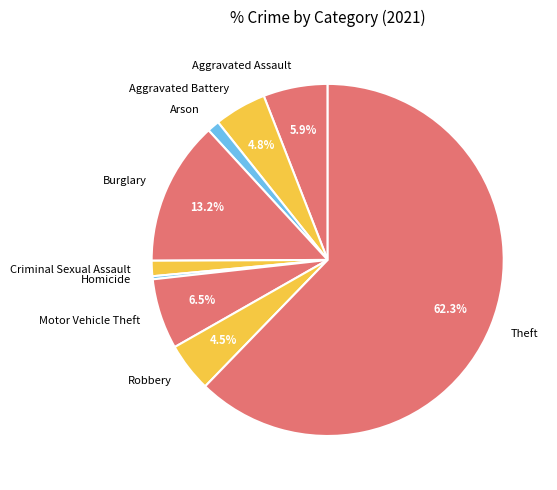

To the nearest percent, what is the difference between the Robbery and Aggravated Assault slice percentages?

1%